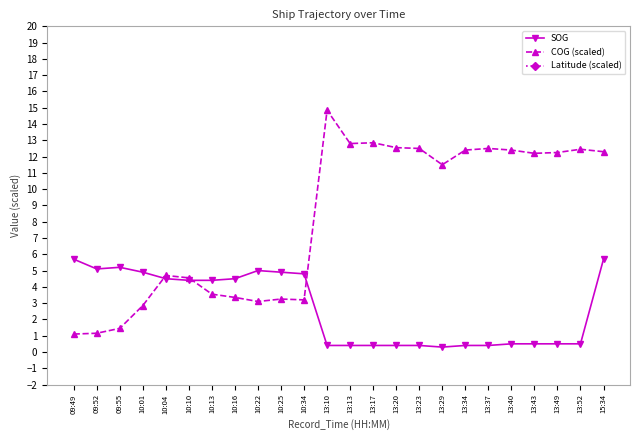

Rank the series by their maximum value, from highest to lowest.

Latitude (scaled), COG (scaled), SOG